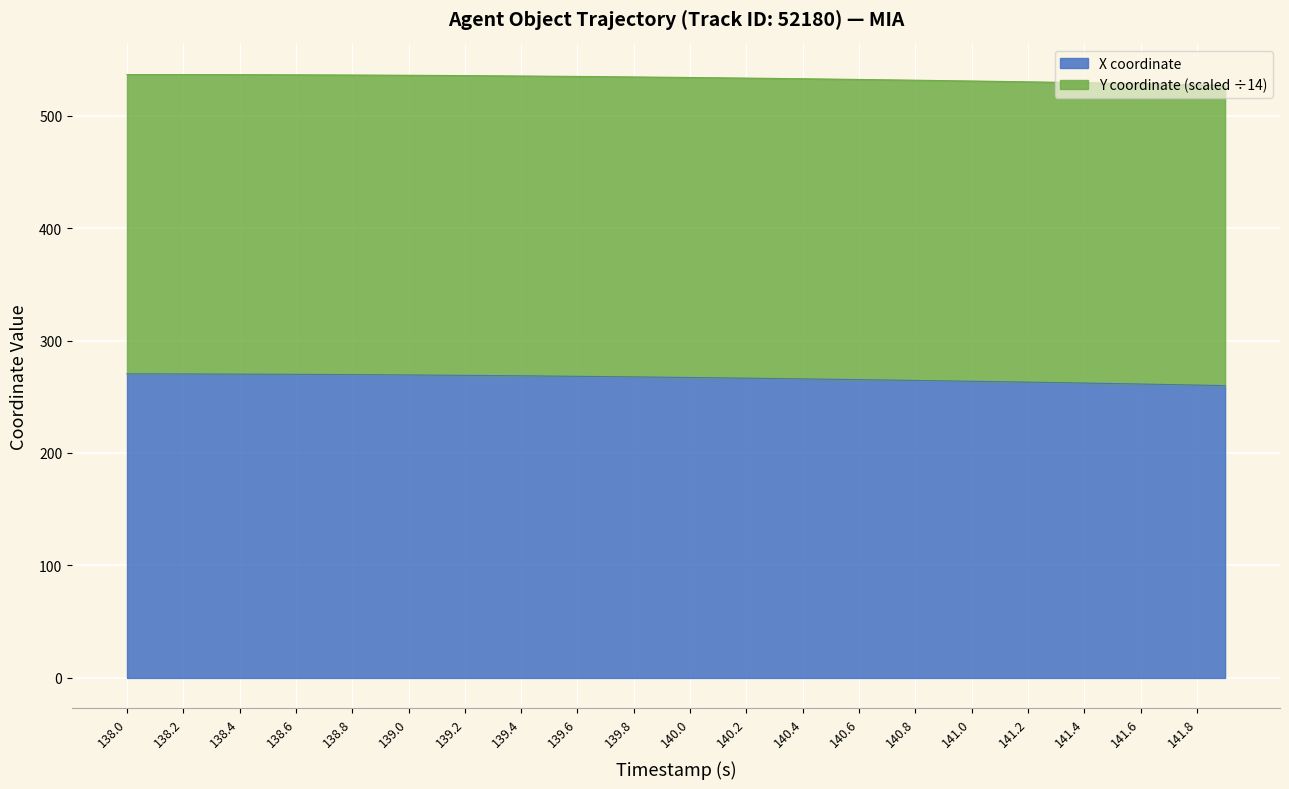

Reading left to right, extract all data points from this chart.

138.0=270.4	138.1=270.3	138.2=270.3	138.3=270.2	138.4=270.1	138.5=270.0	138.6=269.9	138.7=269.8	138.8=269.7	138.9=269.5	139.0=269.4	139.1=269.2	139.2=269.0	139.3=268.8	139.4=268.6	139.5=268.4	139.6=268.2	139.7=267.9	139.8=267.7	139.9=267.4	140.0=267.1	140.1=266.8	140.2=266.5	140.3=266.2	140.4=265.9	140.5=265.6	140.6=265.2	140.7=264.9	140.8=264.5	140.9=264.1	141.0=263.8	141.1=263.4	141.2=263.0	141.3=262.6	141.4=262.2	141.5=261.8	141.6=261.3	141.7=260.9	141.8=260.4	141.9=259.9